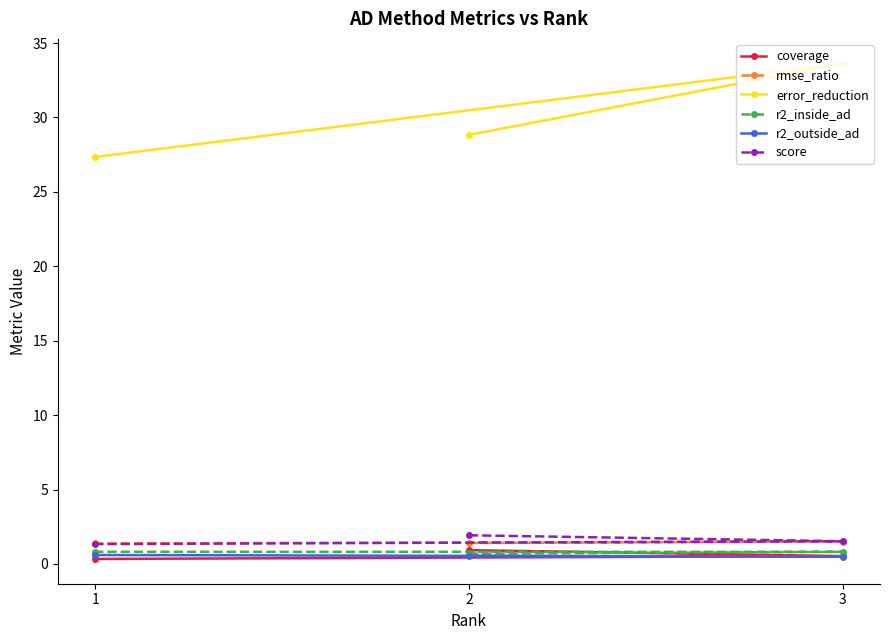

What is the average value of the rmse_ratio series?

1.4